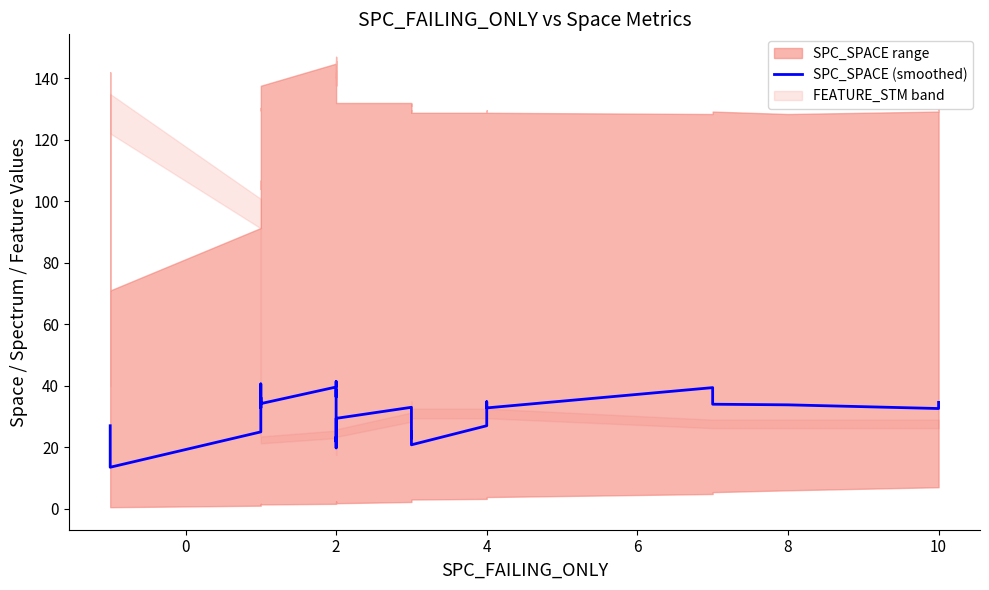

How many points are lower than both their immediate neighbors (excluding endpoints)?

10